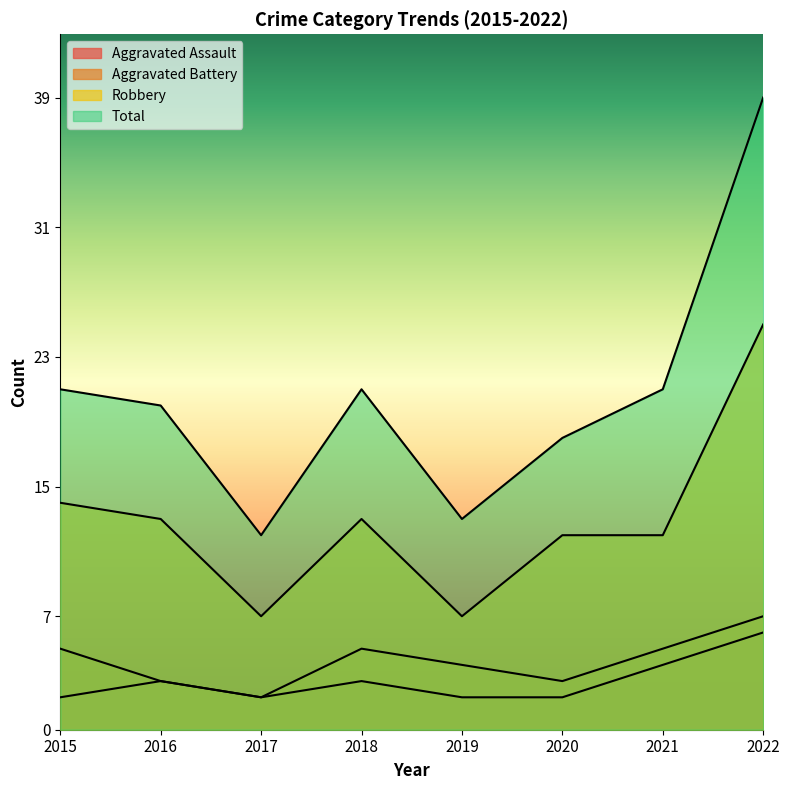

How many interior local valleys does the Robbery series have?

2